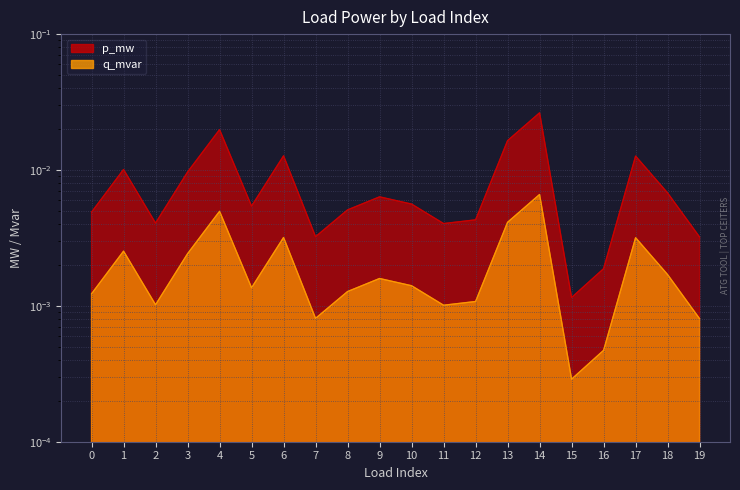

In q_mvar, how many points are higher than both neighbors (excluding endpoints)?

6